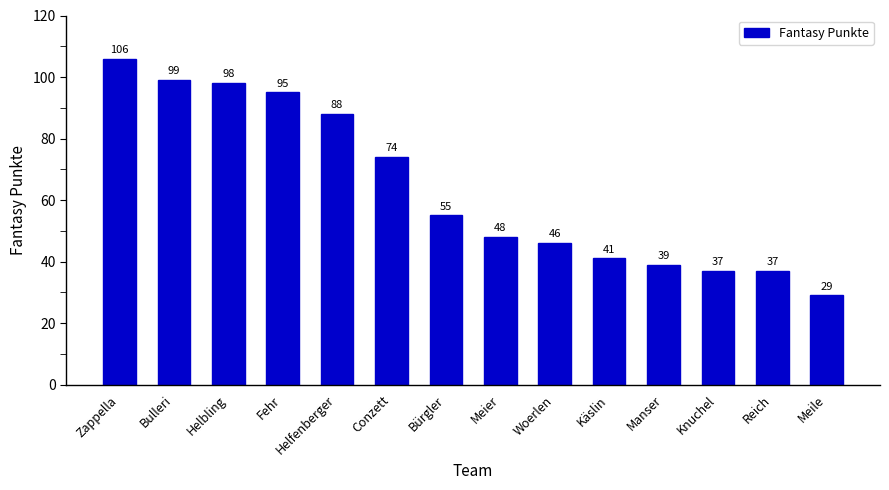

Reading left to right, extract all data points from this chart.

106	99	98	95	88	74	55	48	46	41	39	37	37	29